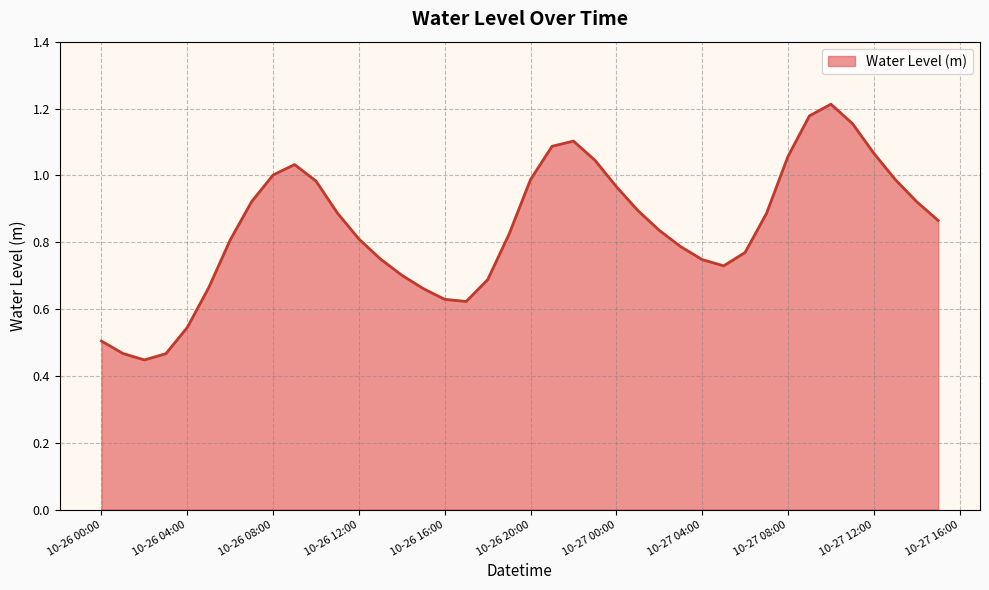

Does the chart display data point markers on the line(s)?

No